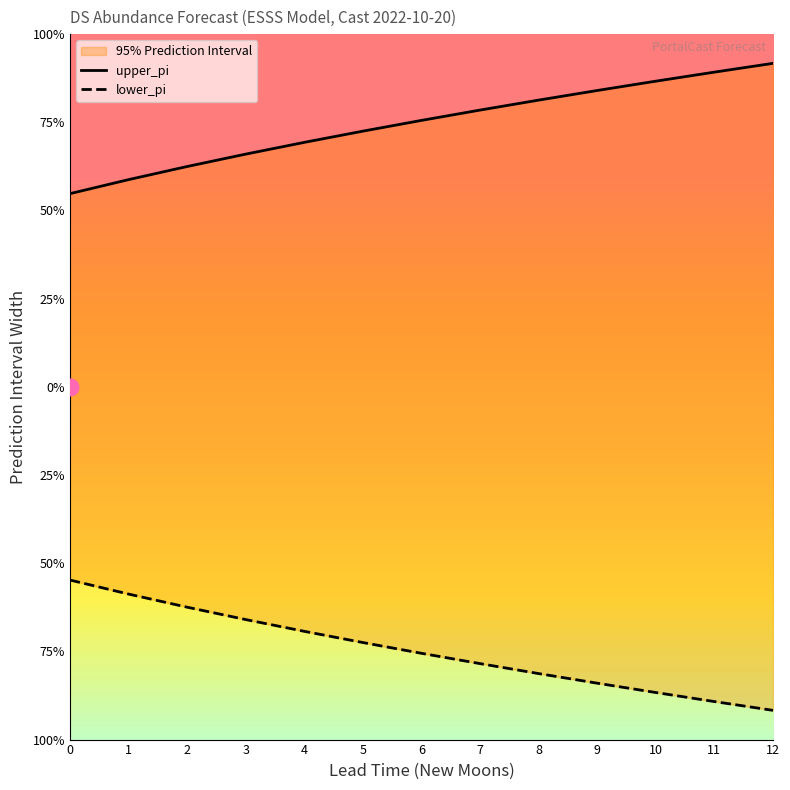

Reading left to right, transcribe all the data shown in this chart.

upper_pi: 0.5	0.6	0.6	0.7	0.7	0.7	0.8	0.8	0.8	0.8	0.9	0.9	0.9
lower_pi: -0.5	-0.6	-0.6	-0.7	-0.7	-0.7	-0.8	-0.8	-0.8	-0.8	-0.9	-0.9	-0.9